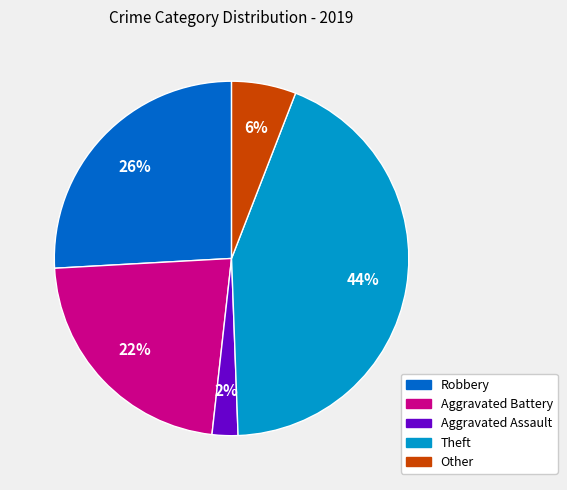

Is it true that Robbery is 26% of the pie?

True